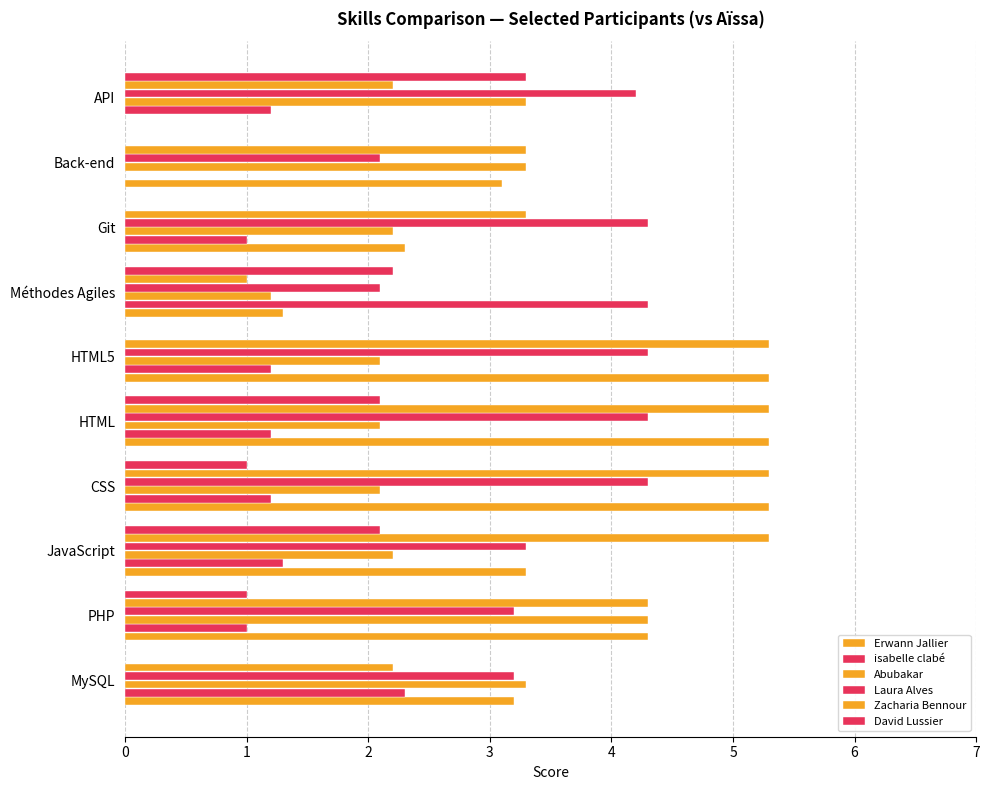

How many positive values does the Erwann Jallier series have?

9